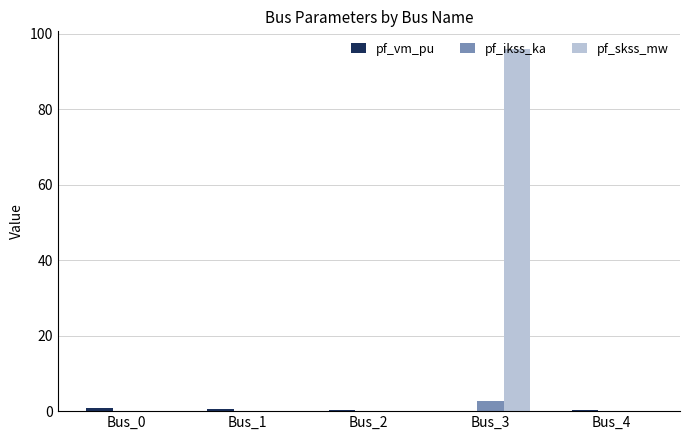

What is the greatest value displayed?

95.9